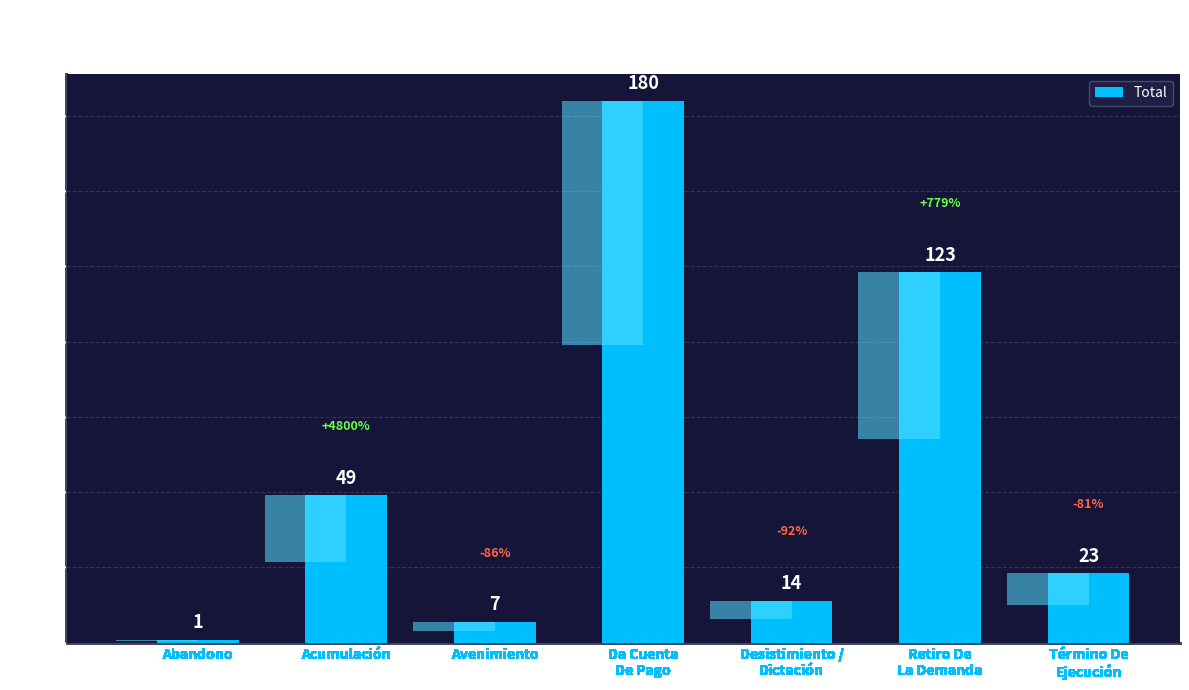

Reading left to right, list all the values displayed in this chart.

1	49	7	180	14	123	23